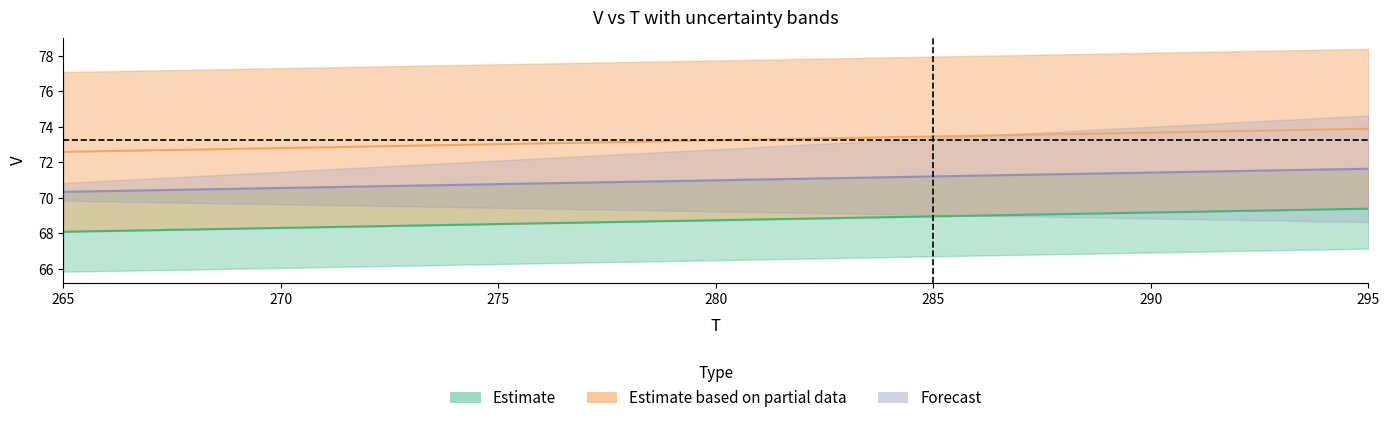

What is the spread (max minus min) of values at 265?

4.5